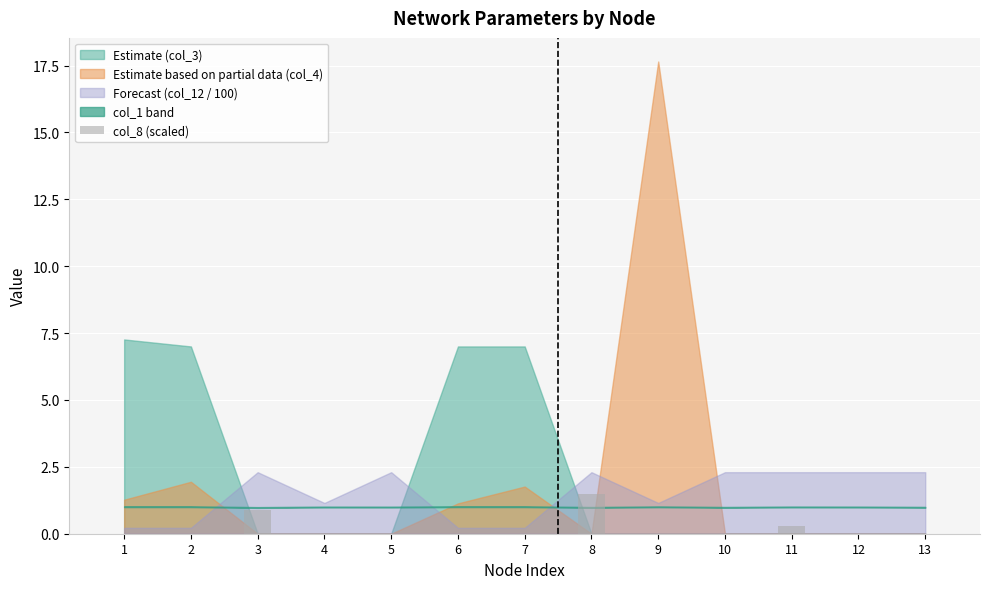

What is the greatest value displayed?

1.5